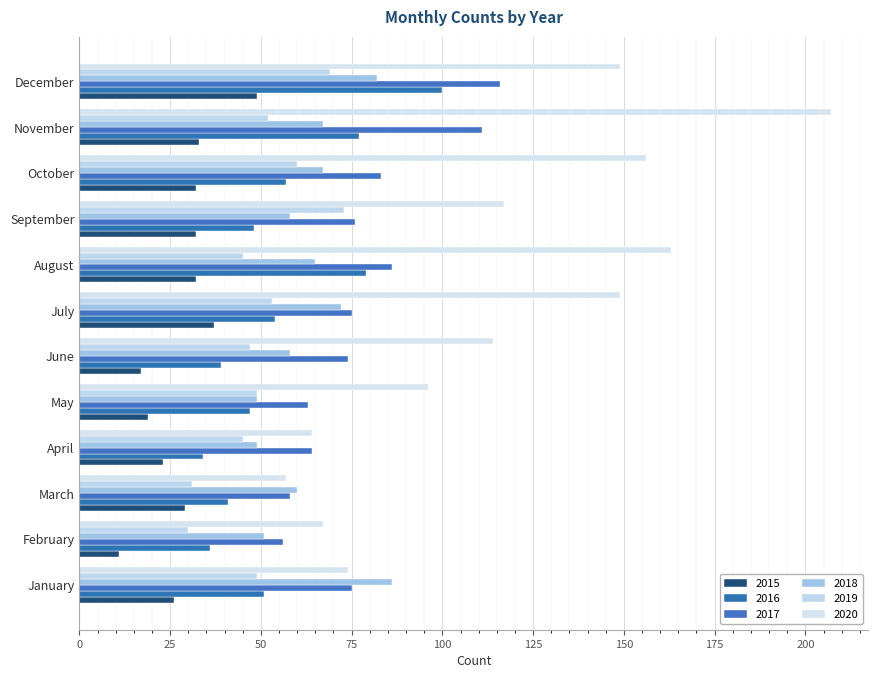

How many categories are shown in the chart?

12